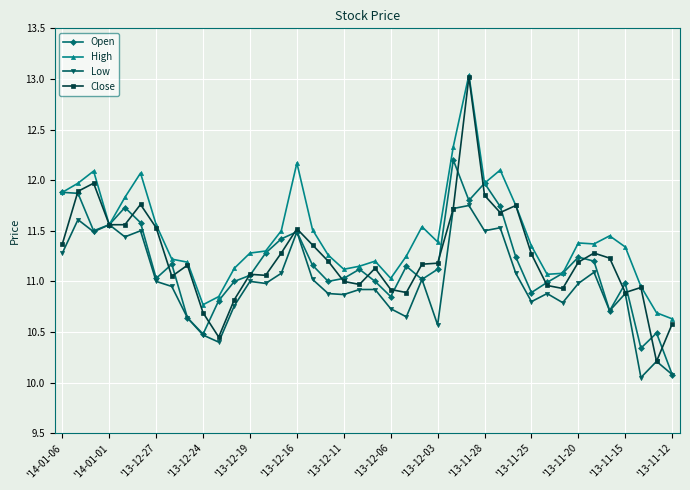

Is this an area chart (filled region under the line)?

No